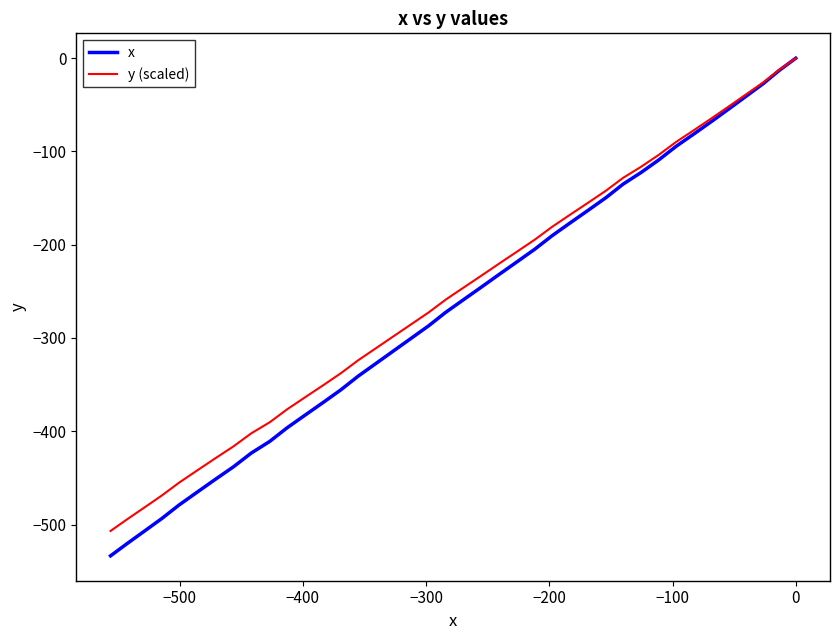

True or false: x and y (scaled) intersect in this chart.

False